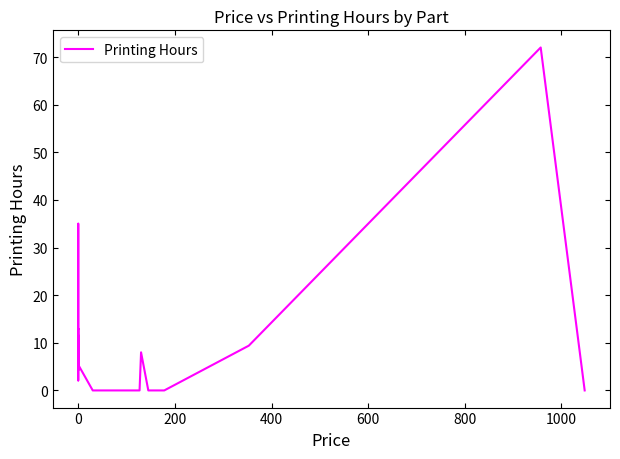

What is the maximum value shown in the chart?

72.0